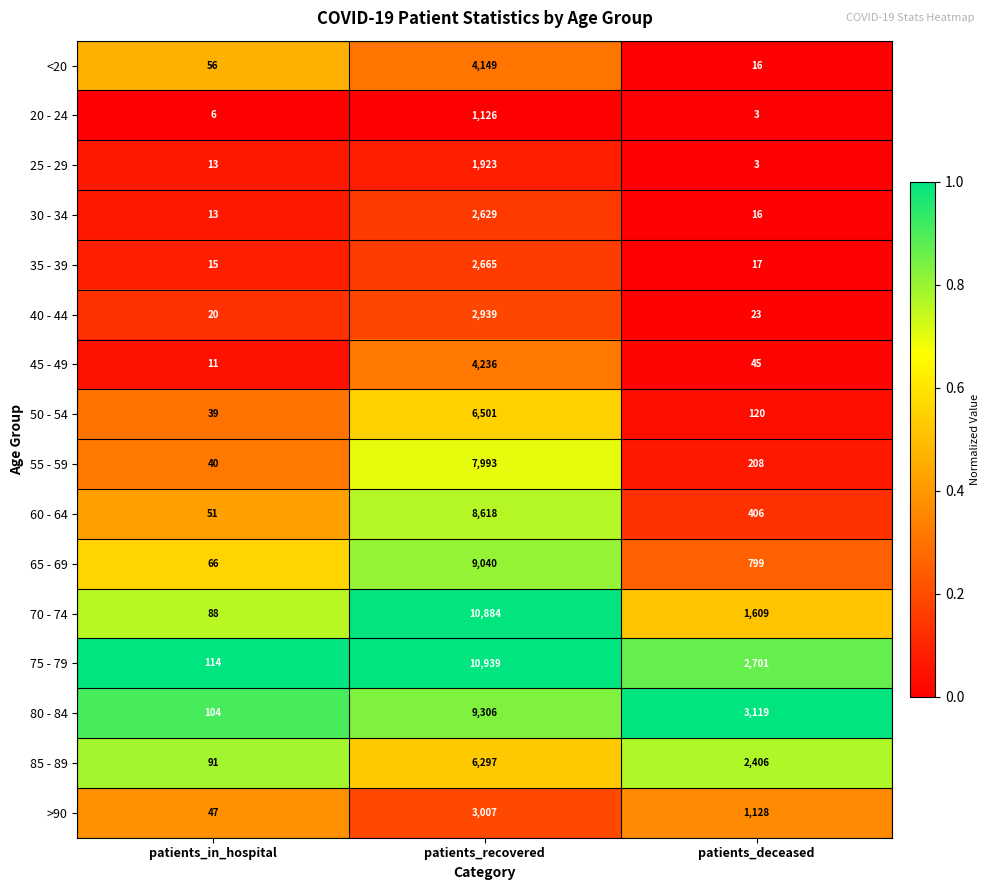

Which category has the highest value across all series?

patients_recovered